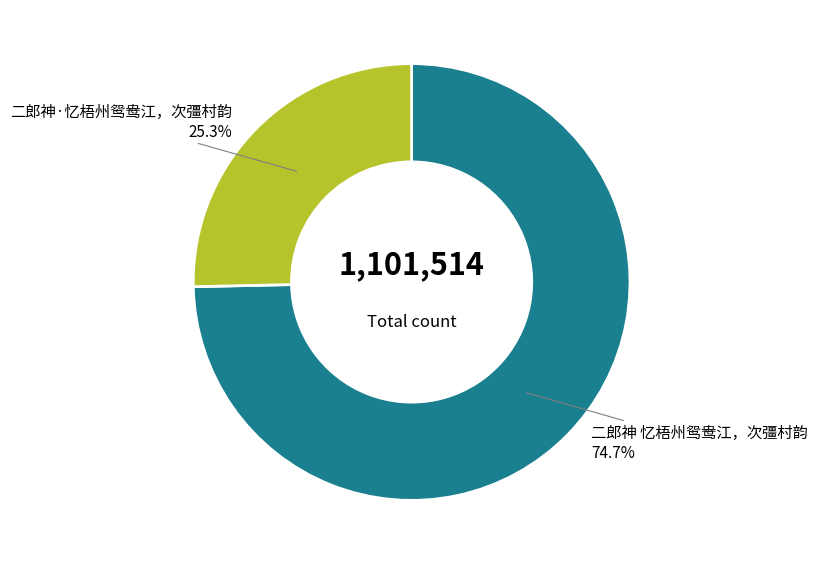

Is there a majority slice in this chart?

Yes